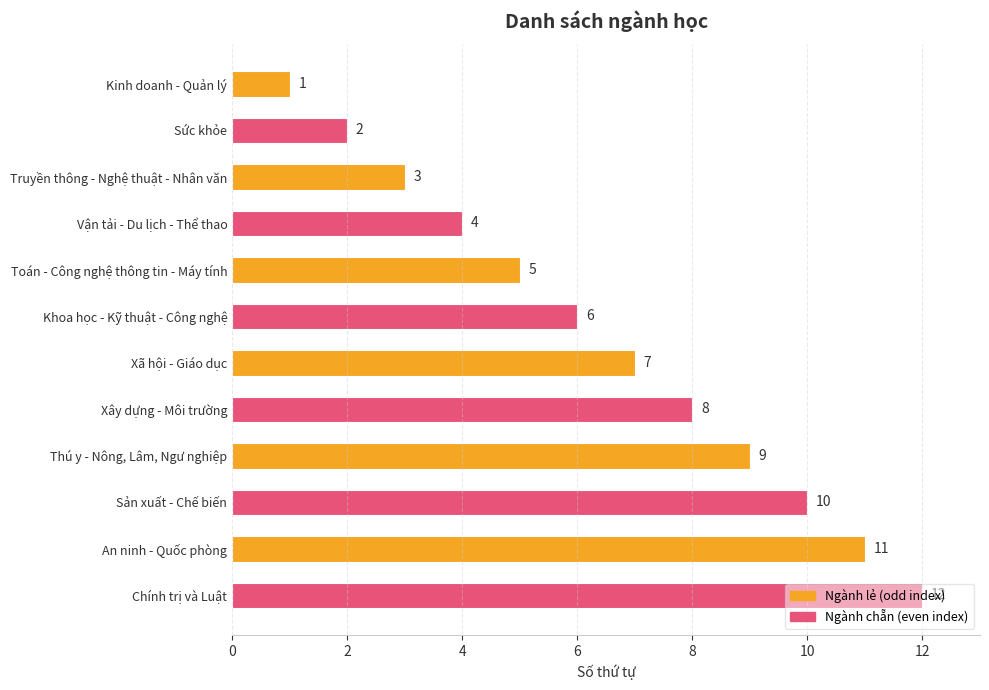

The chart shows a value of 1 at Khoa học - Kỹ thuật - Công nghệ. True or false?

False